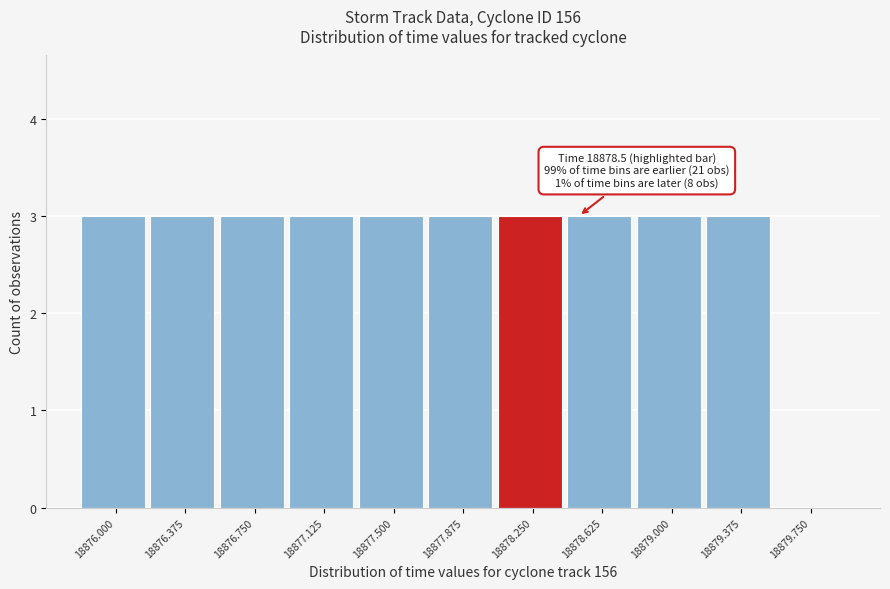

Reading left to right, extract all data points from this chart.

18876.000=3	18876.375=3	18876.750=3	18877.125=3	18877.500=3	18877.875=3	18878.250=3	18878.625=3	18879.000=3	18879.375=3	18879.750=0